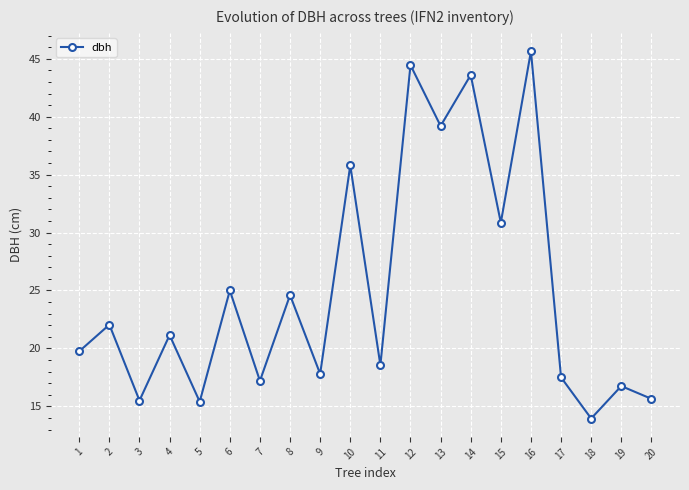

Does the chart have visible grid lines?

Yes